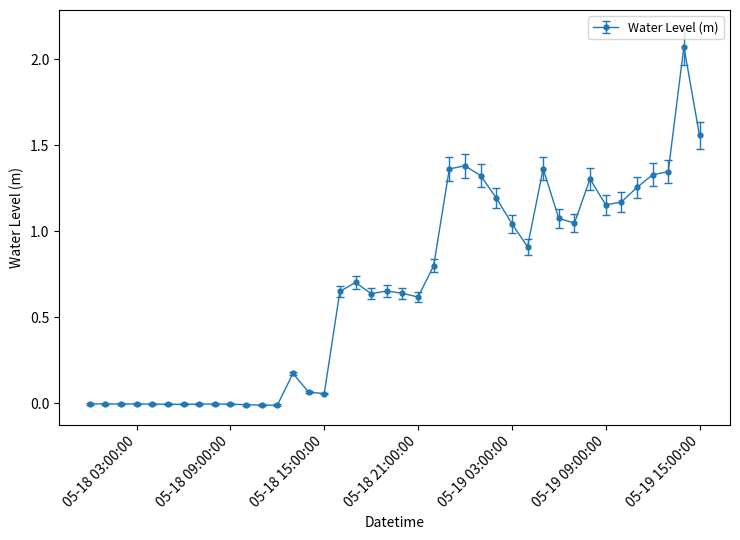

What is the sum of all values?

26.8